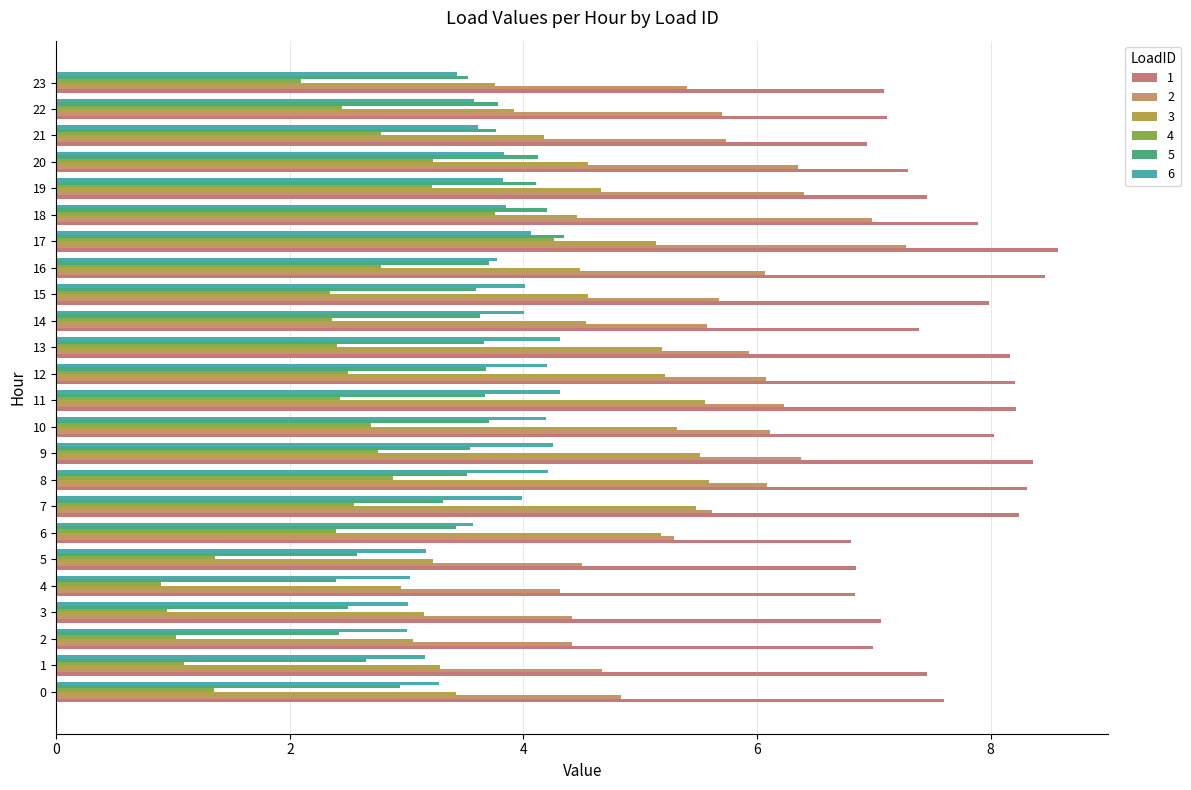

Which series has the widest spread of values?

4